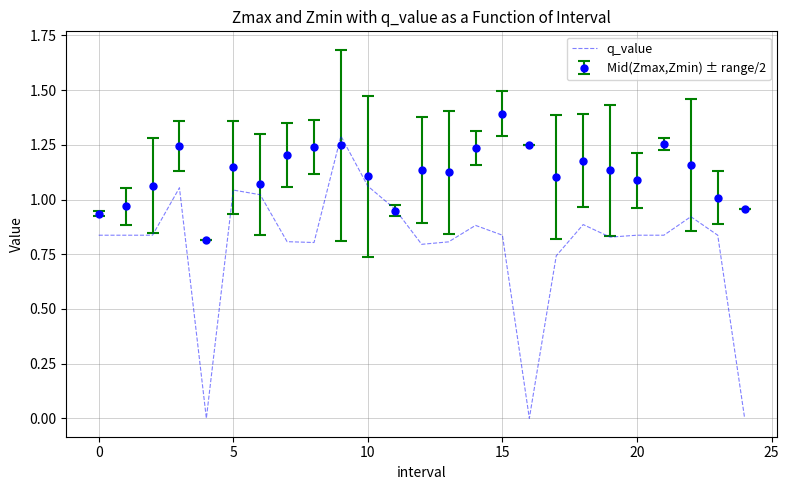

Which series has the largest range (max minus min)?

q_value